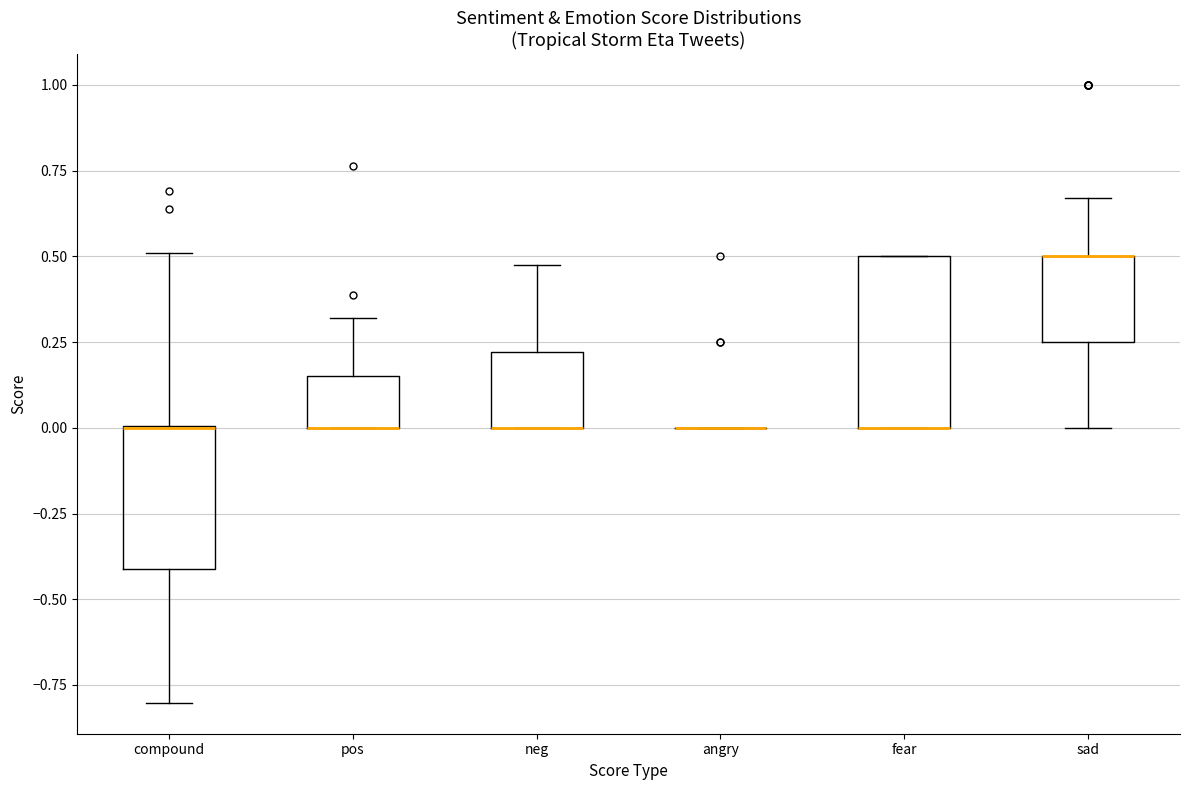

Reading left to right, read every box against the y-axis: the position of its median line, the range the box covers, and the ends of its whiskers. The values are not printed on the chart, so give them approximately, as read against the axis.

compound: median 0.00 (drawn on the box's upper edge), box -0.40 to 0.00, whiskers -0.80 to 0.50
pos: median 0.00 (drawn on the box's lower edge), box 0.00 to 0.15, whiskers 0.00 to 0.30
neg: median 0.00 (drawn on the box's lower edge), box 0.00 to 0.20, whiskers 0.00 to 0.45
angry: box collapsed to a line at 0.00, whiskers 0.00 to 0.00
fear: median 0.00 (drawn on the box's lower edge), box 0.00 to 0.50, whiskers 0.00 to 0.50
sad: median 0.50 (drawn on the box's upper edge), box 0.25 to 0.50, whiskers 0.00 to 0.65